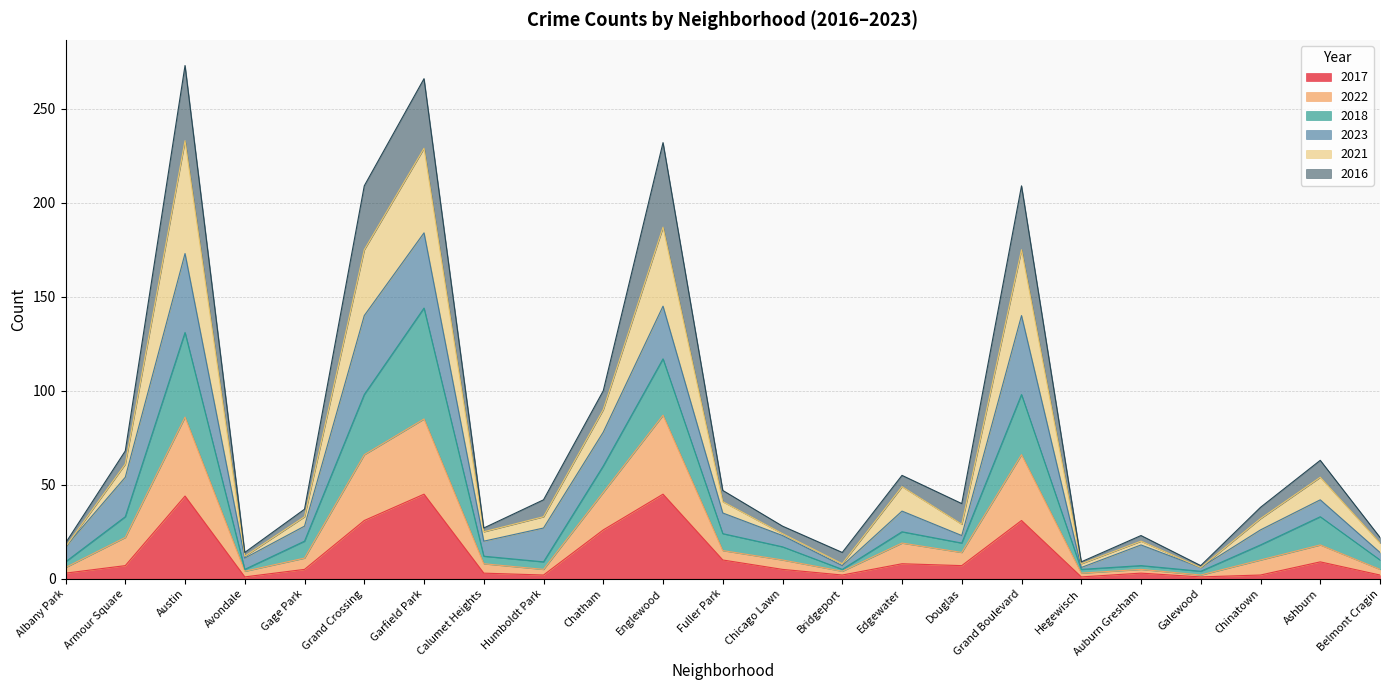

At how many categories does at least one series exceed 254?

2